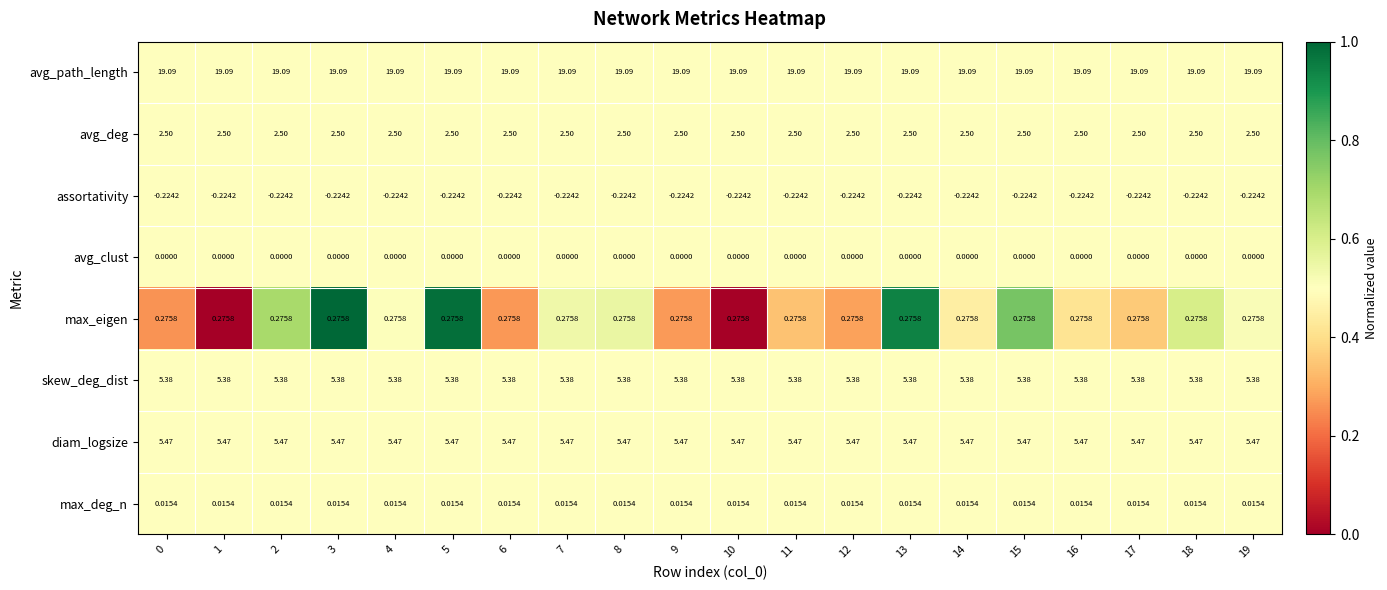

Which series has the largest total across all categories?

avg_path_length